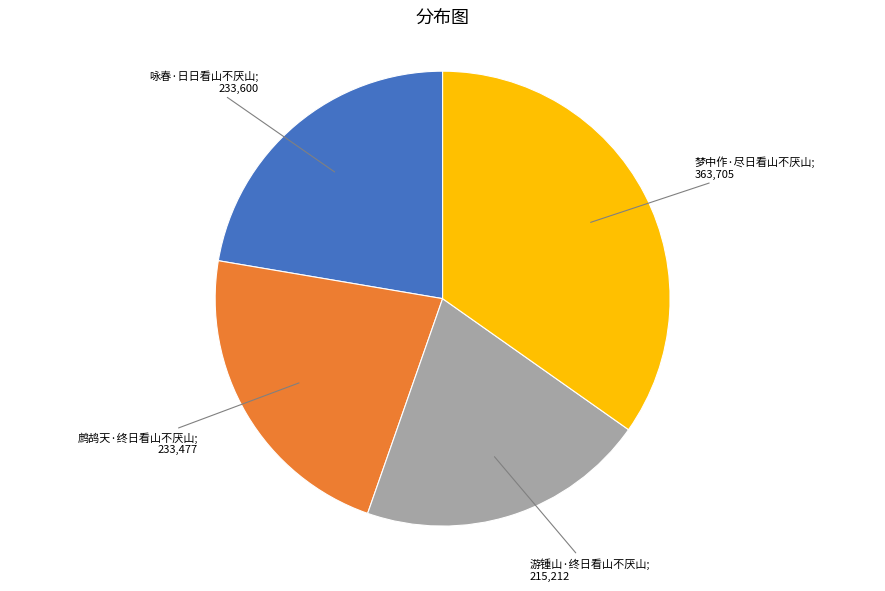

Does any single category account for the majority?

No